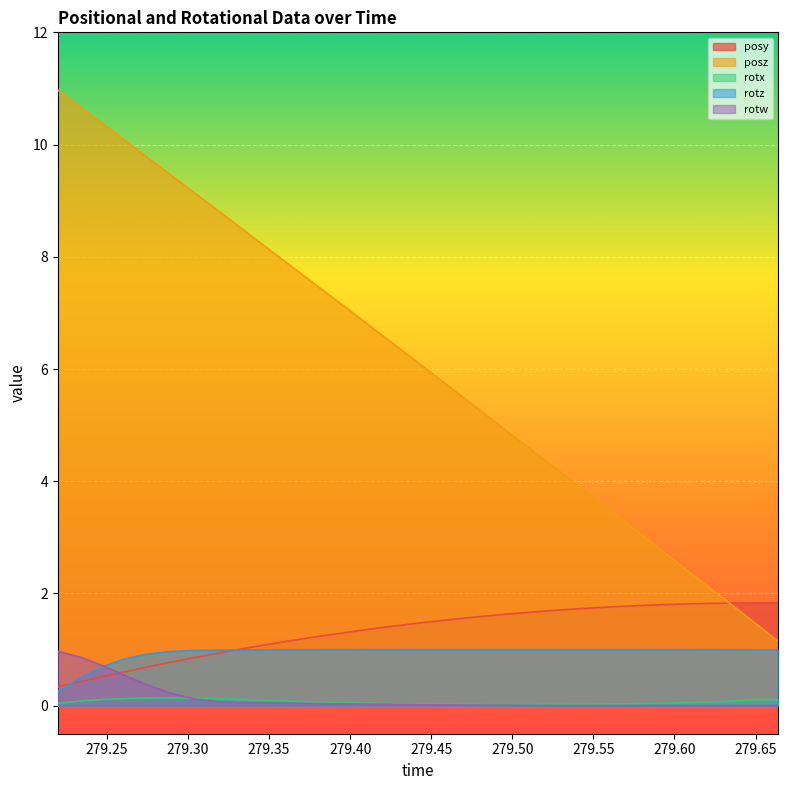

At which category is the sum across all series the highest?

279.2197